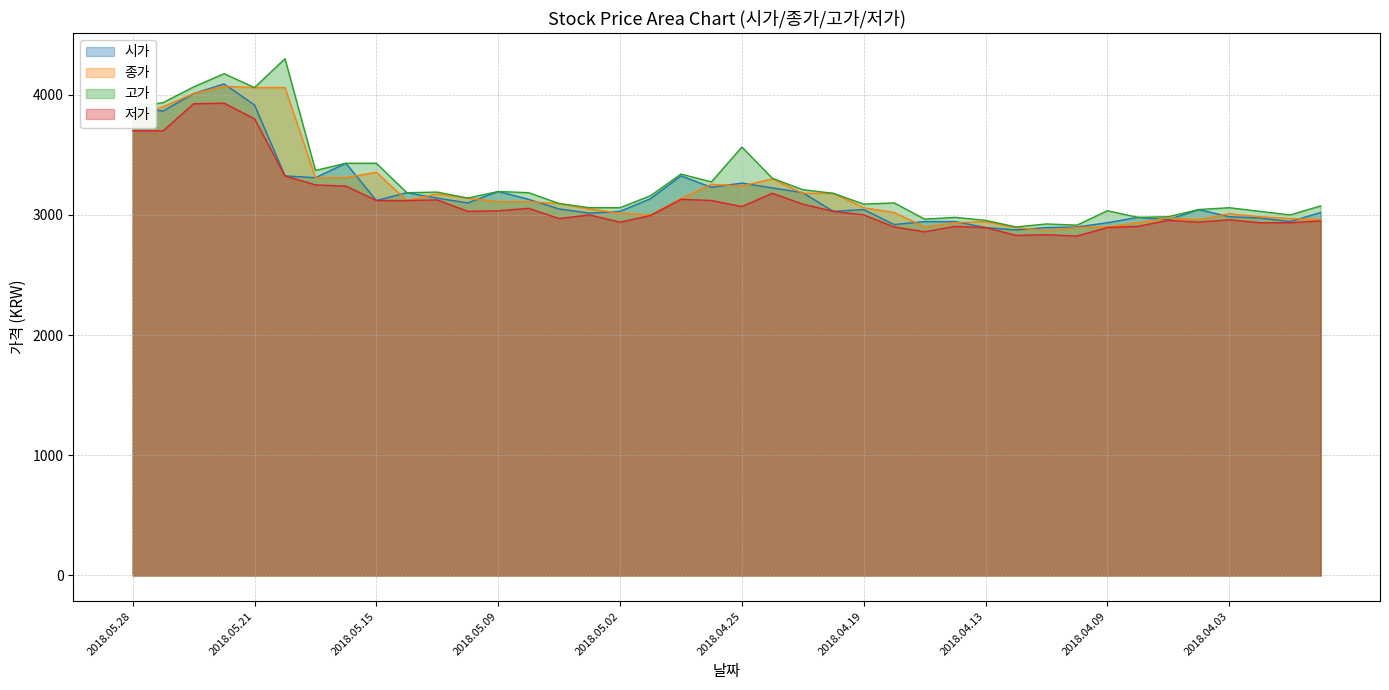

What is the difference between the 종가 values at 2018.05.10 and 2018.04.09?

240